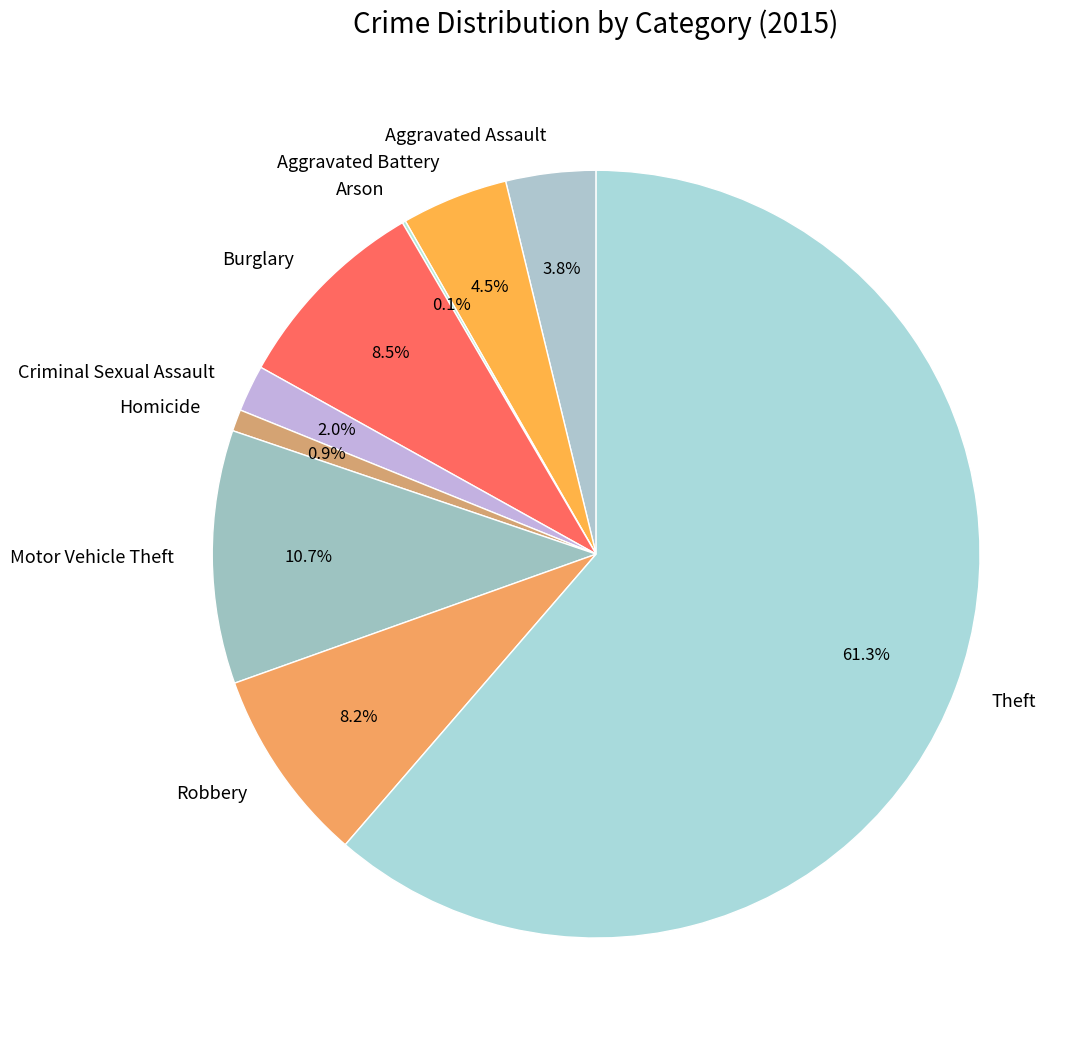

What is the largest slice in the pie chart?

Theft